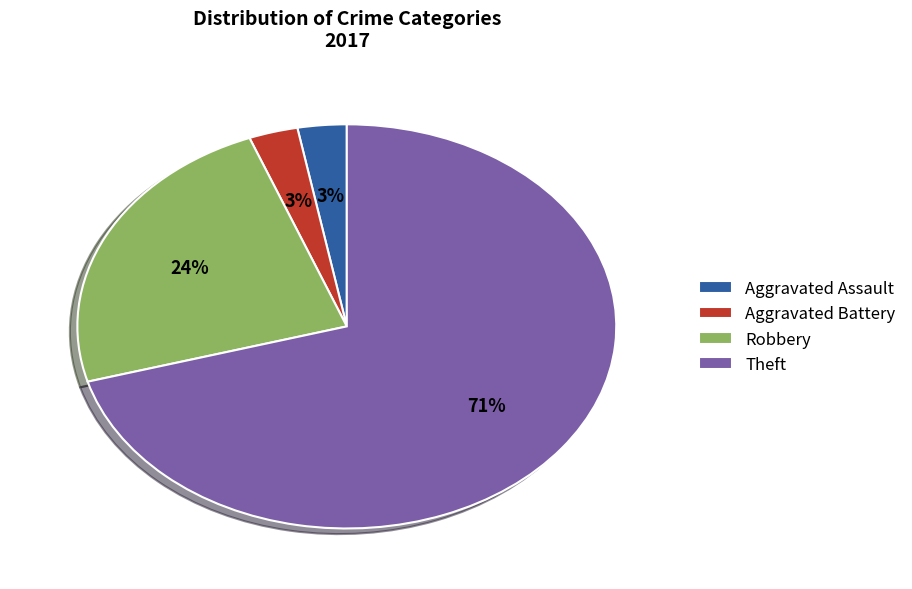

To the nearest percent, what portion does Aggravated Battery represent?

3%